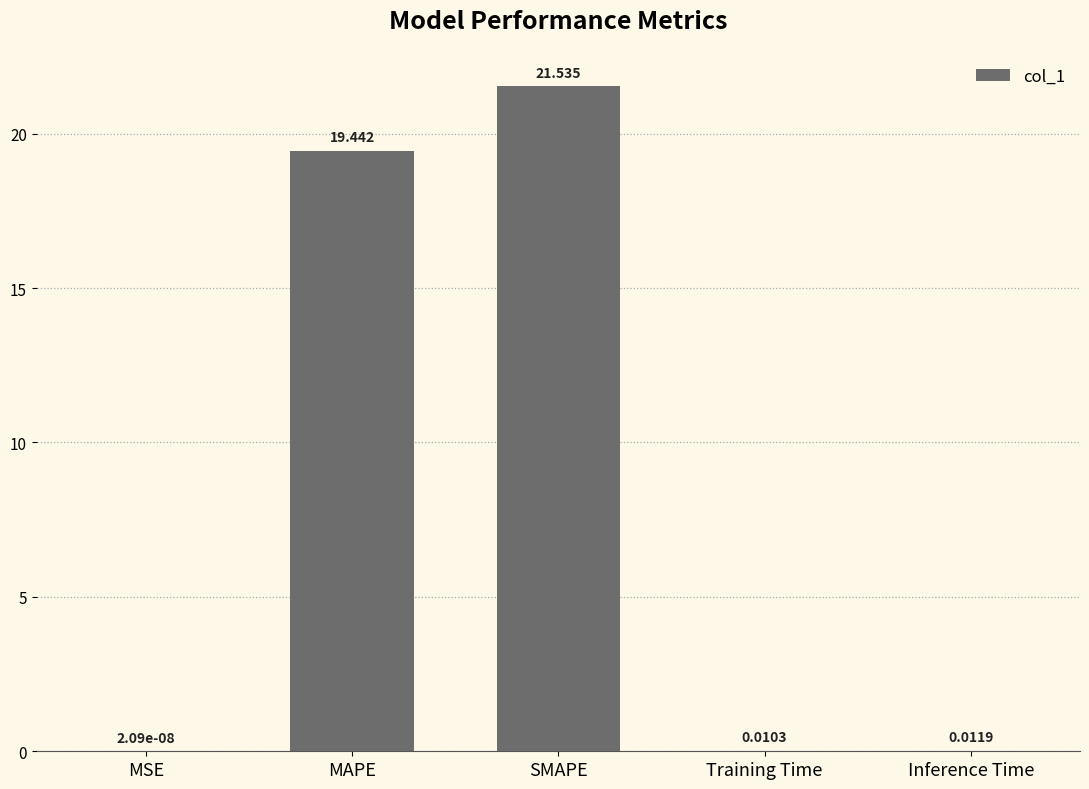

What is the difference between the values at MAPE and Training Time?

19.4